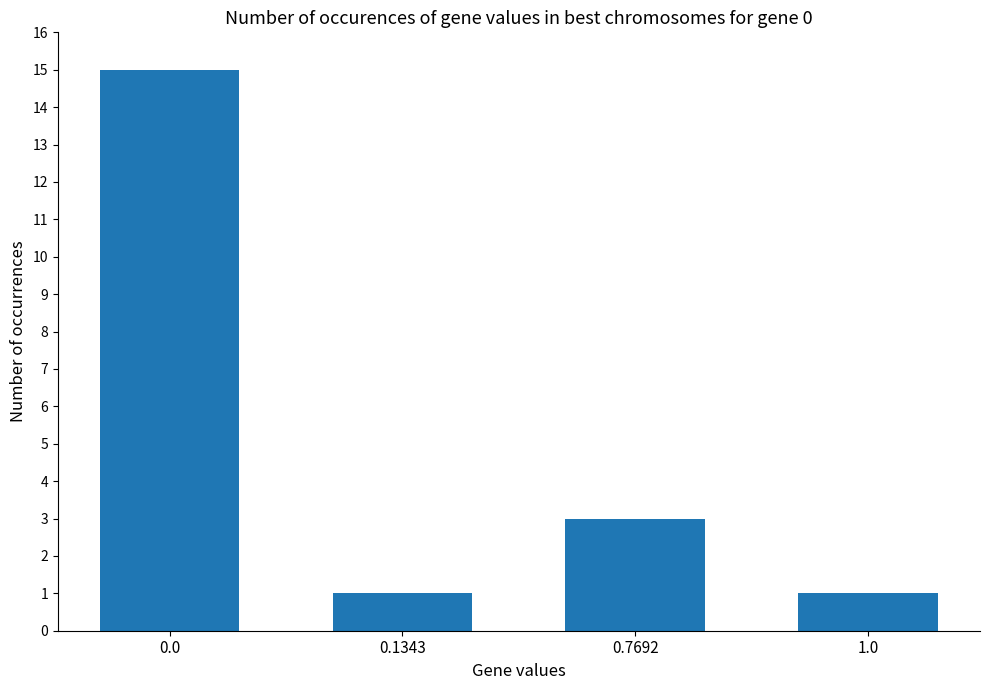

Reading left to right, what are all the values shown in this chart?

15	1	3	1